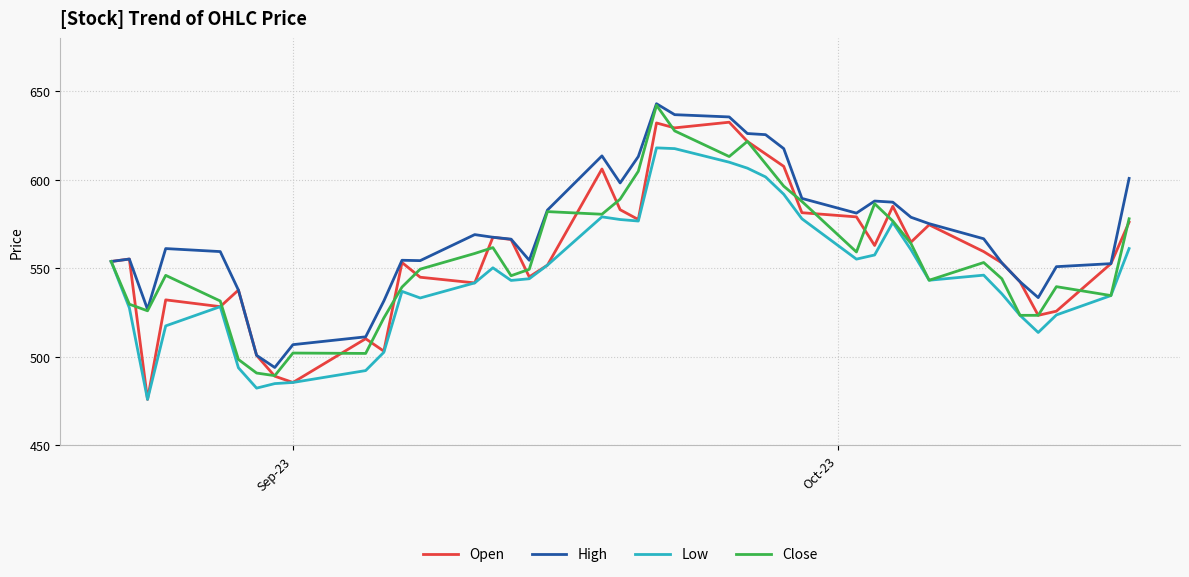

Which series has the largest total across all categories?

High